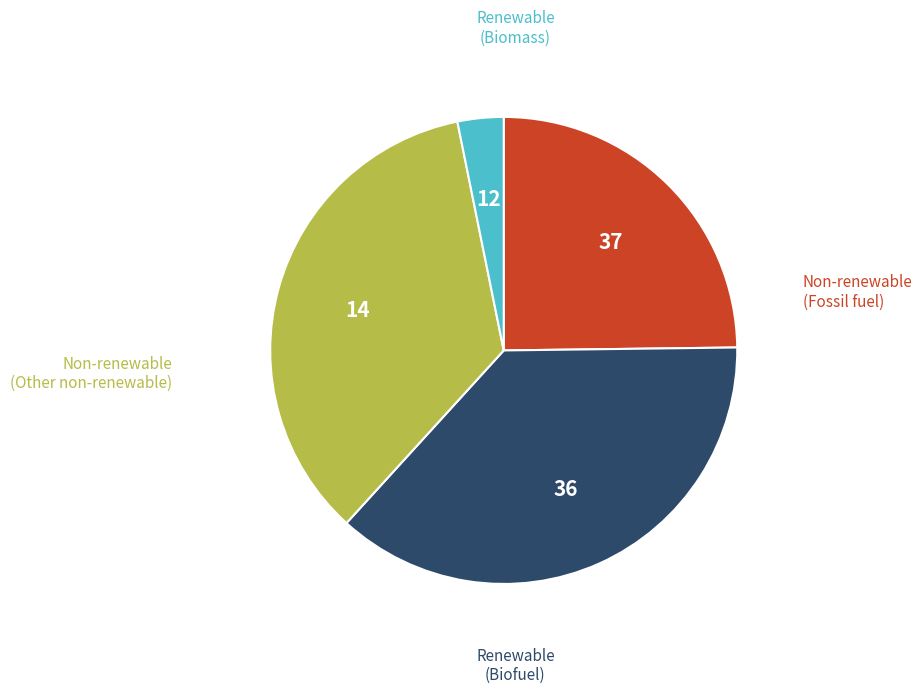

Is there a majority slice in this chart?

No